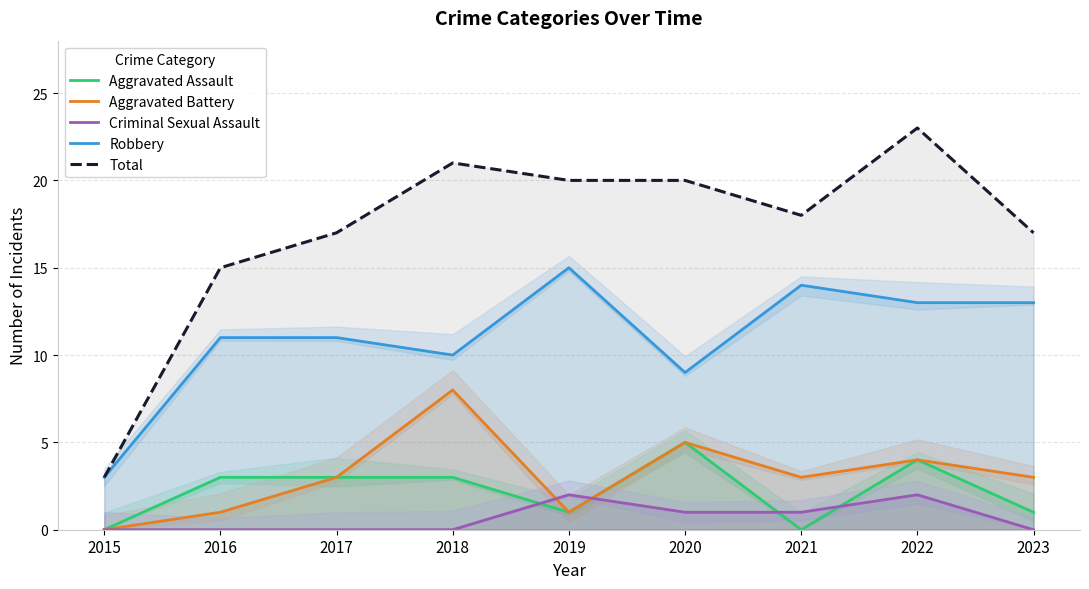

True or false: Total and Aggravated Assault intersect in this chart.

False